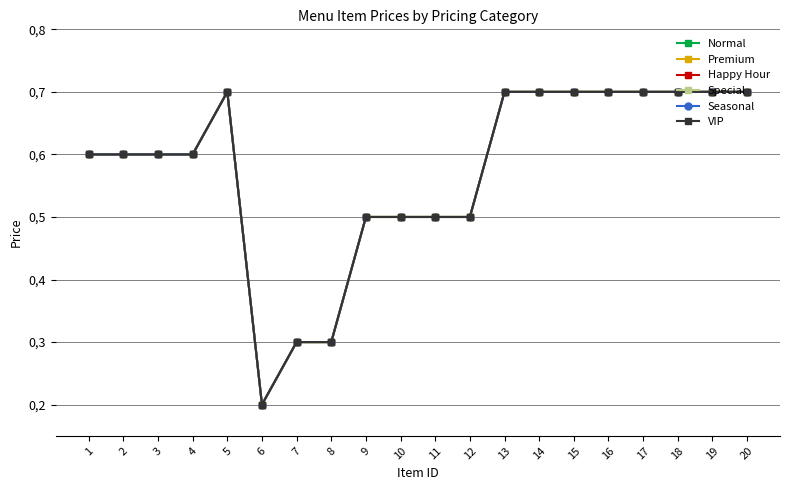

Does the chart have visible grid lines?

Yes